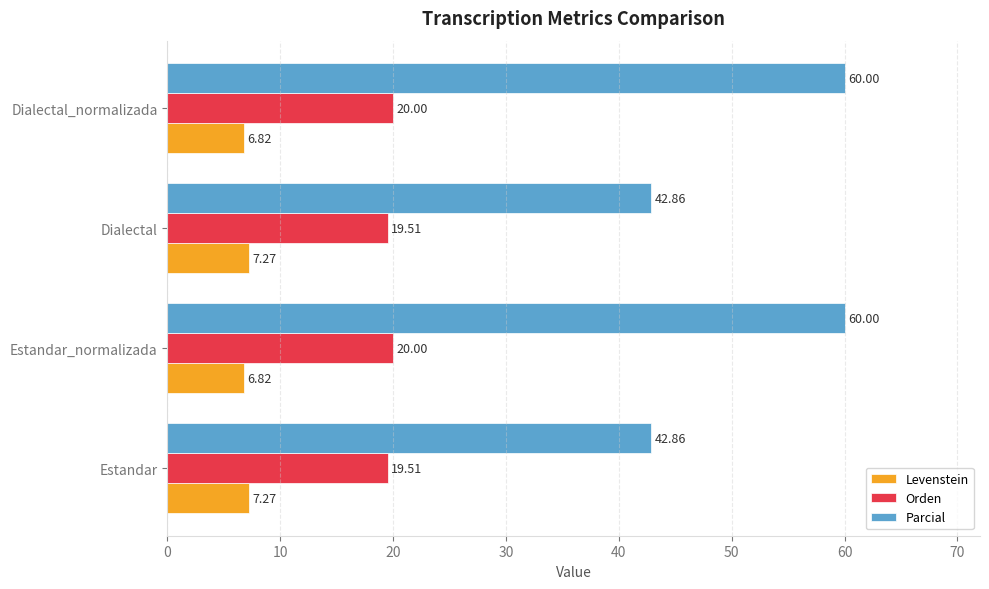

Between Estandar and Estandar_normalizada, which series saw the biggest shift?

Parcial